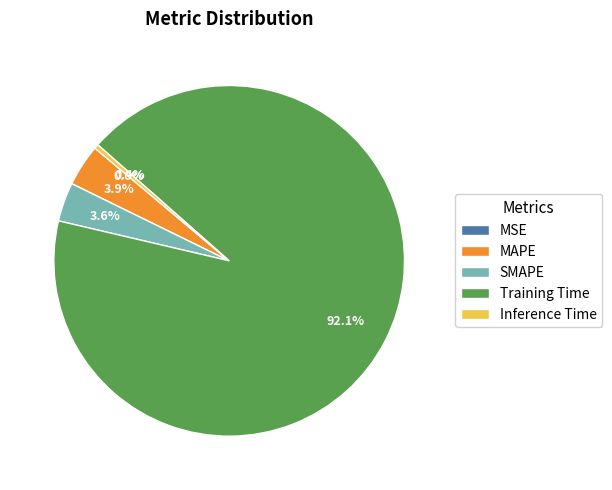

To the nearest percent, what percentage of the pie is SMAPE?

4%